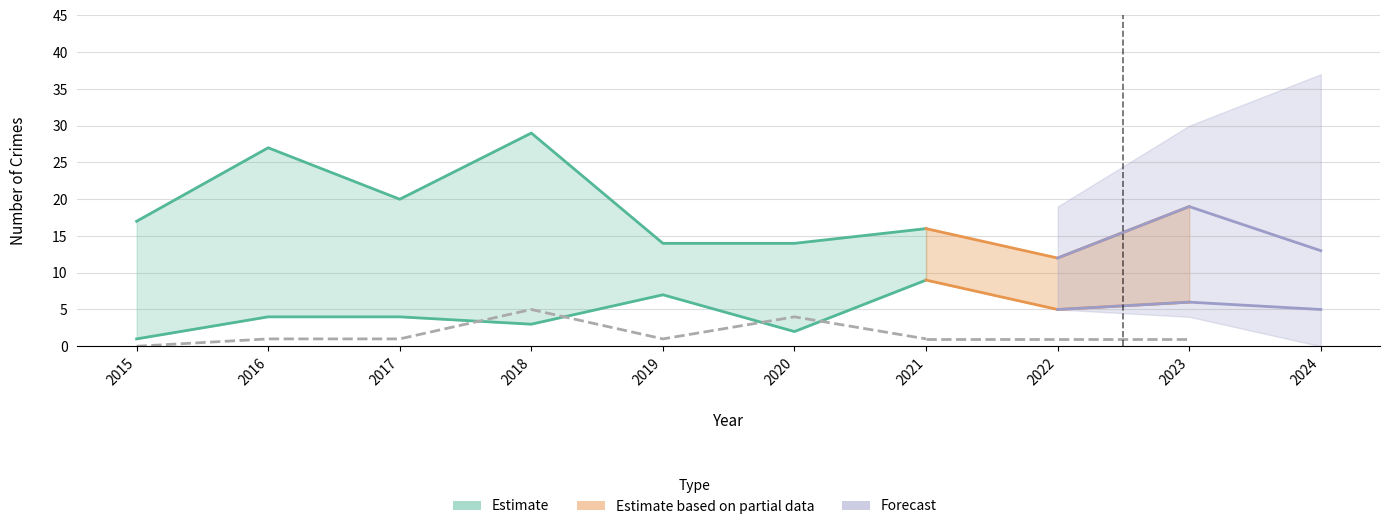

Where is the first local minimum for Robbery?

2018